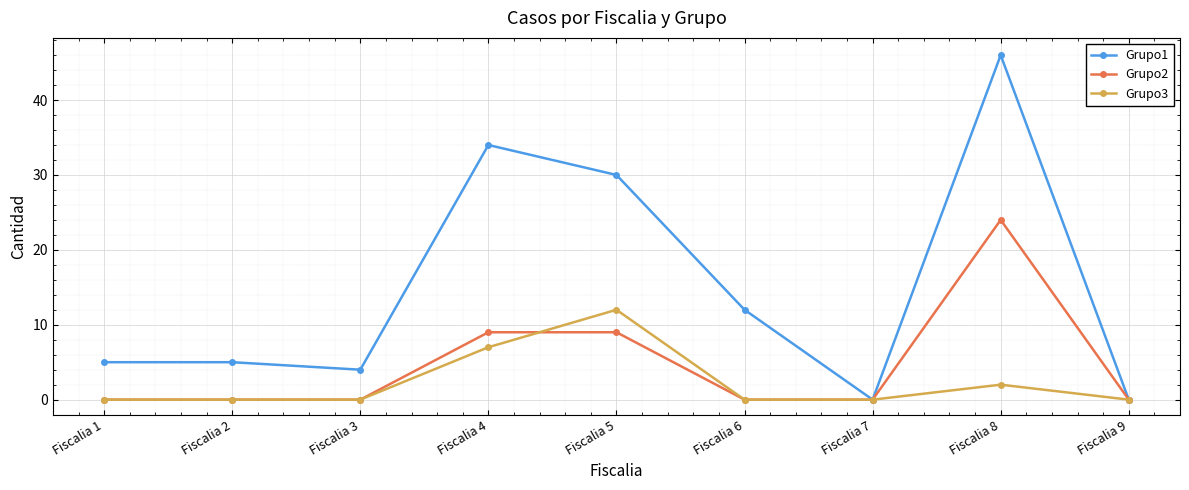

True or false: Grupo2 has more than 0 points higher than both neighbors.

True